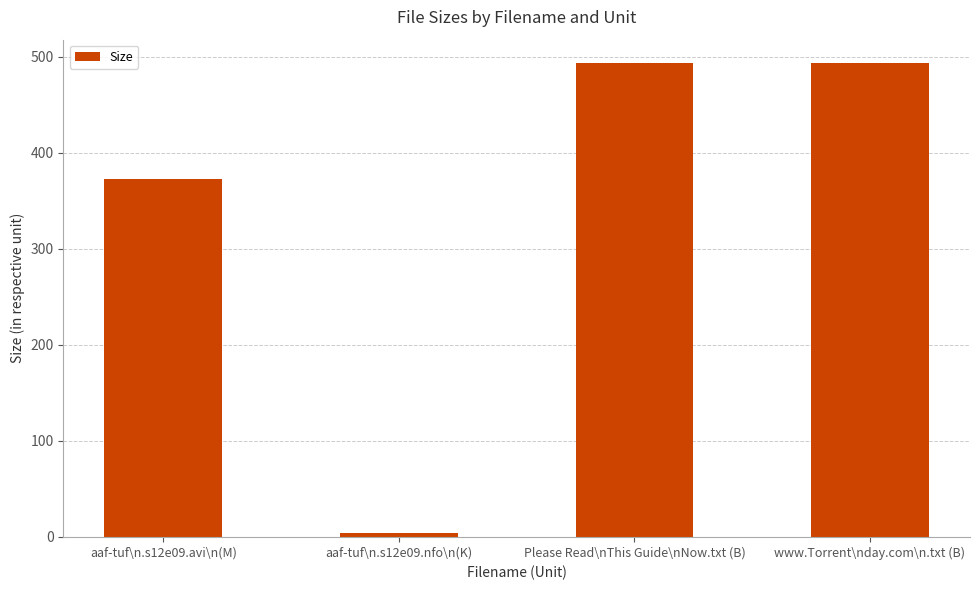

True or false: the data shows 372.9 at aaf-tuf\n.s12e09.avi\n(M).

True